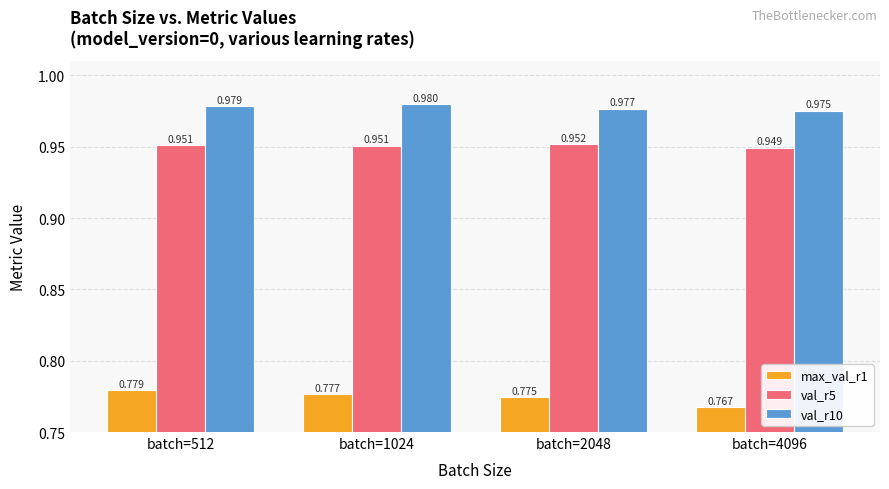

Between batch=512 and batch=1024, which series saw the biggest shift?

max_val_r1